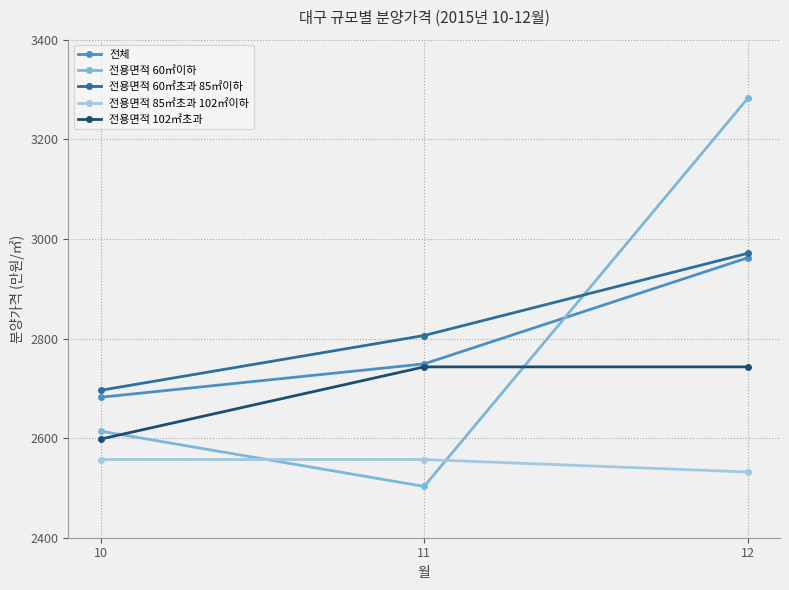

At which label does 전체 reach its peak?

12